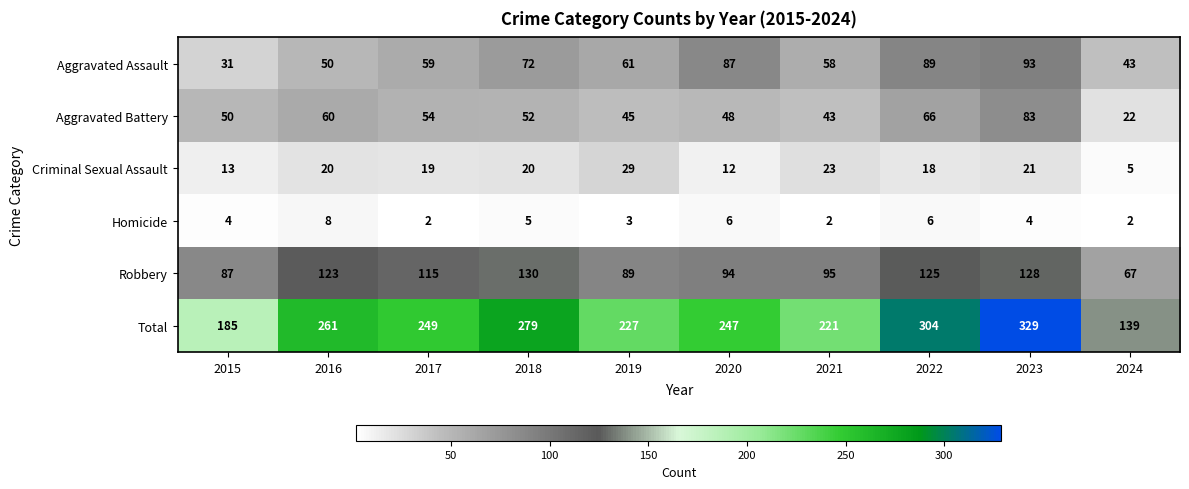

Which series has the largest range (max minus min)?

Total